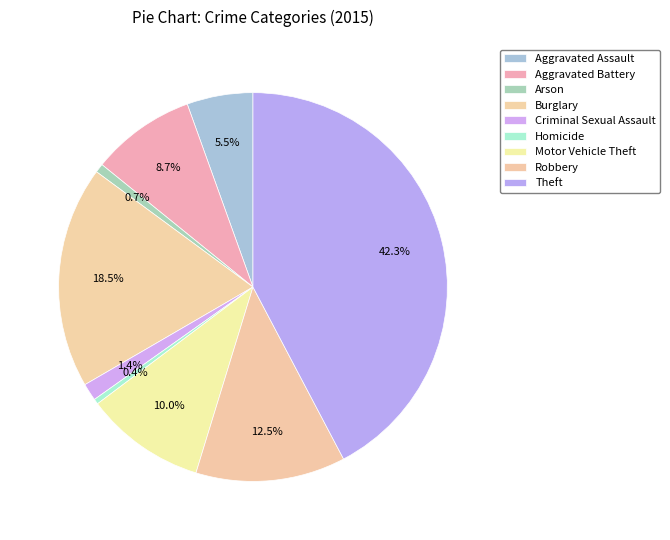

Is there any slice that represents more than half of the pie?

No